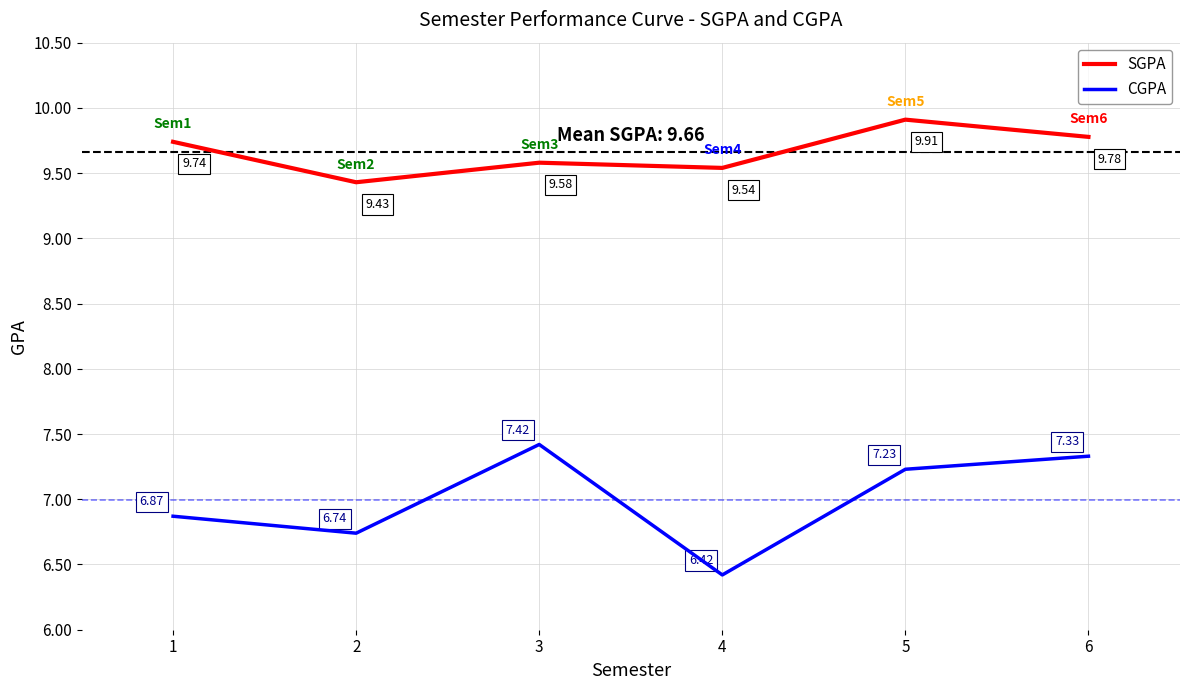

True or false: CGPA and SGPA cross at least once.

False